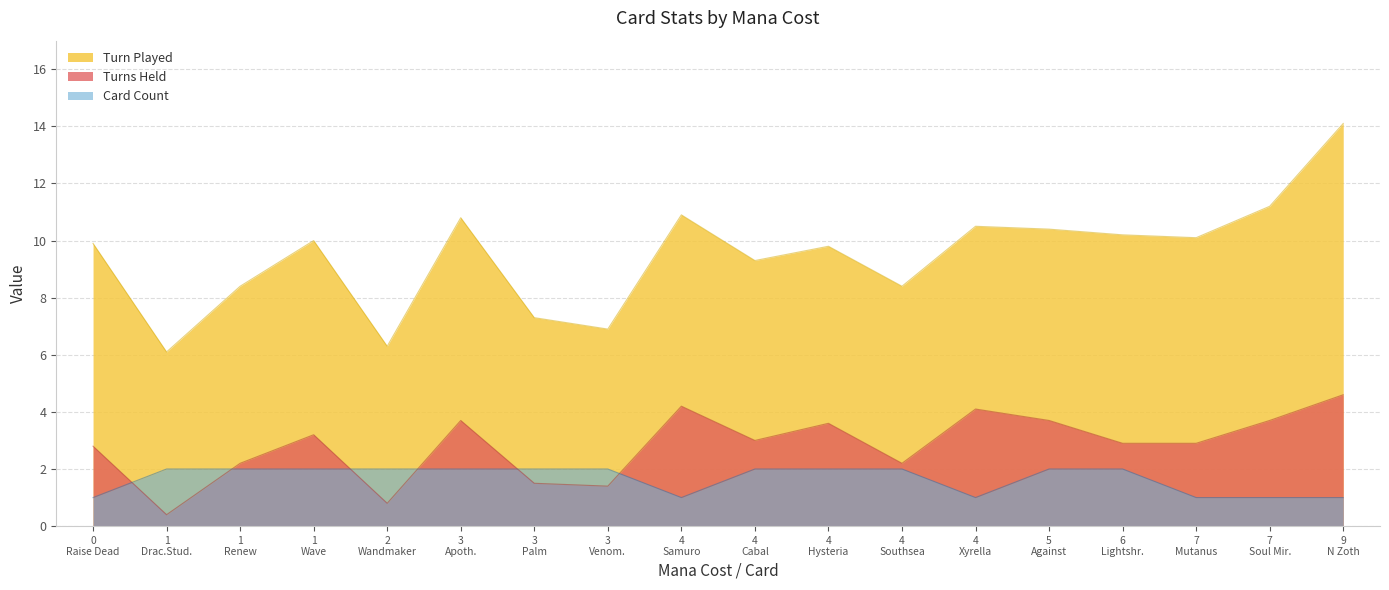

True or false: Card Count and Turn Played cross at least once.

False